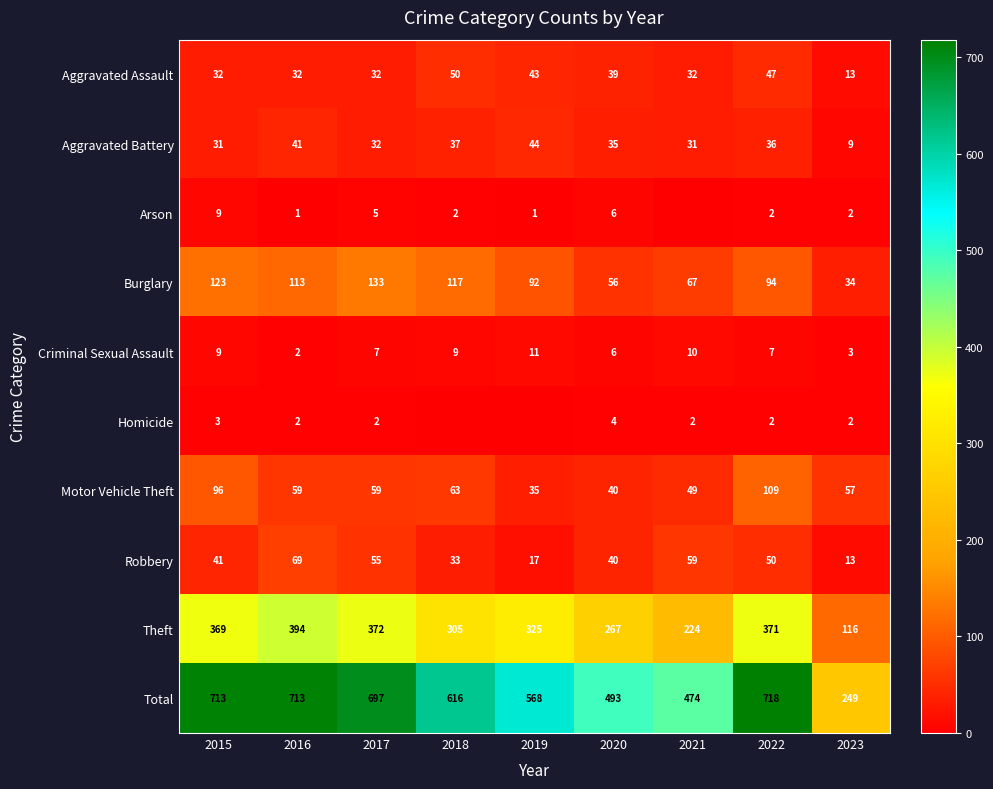

What is the total value across all series at 2022?

1436